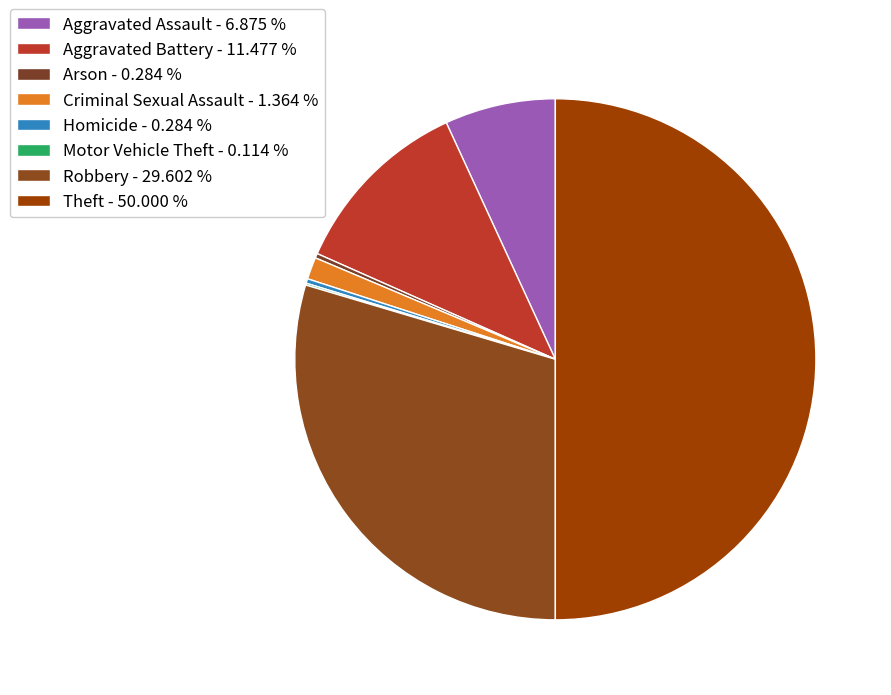

Between Criminal Sexual Assault and Theft, which is larger?

Theft